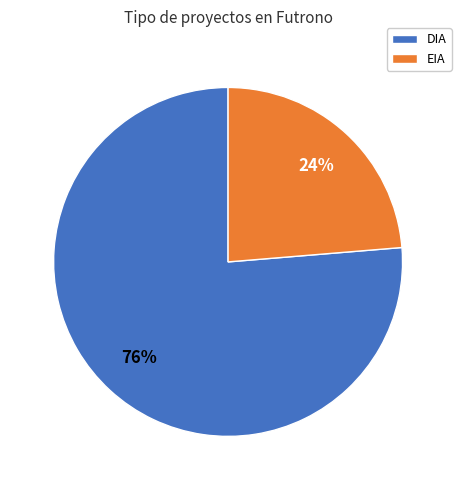

The DIA slice represents 76% of the pie. True or false?

True